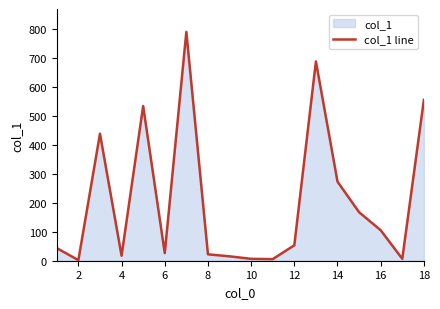

The value at 14 is 426.3. True or false?

False